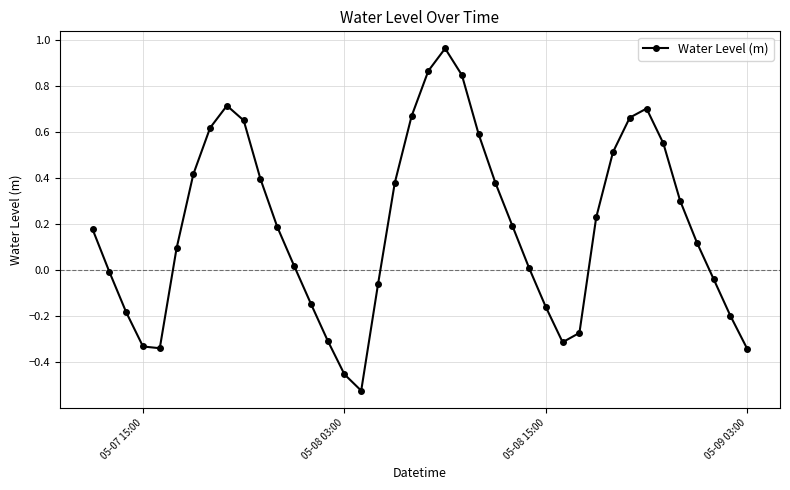

How many points are higher than both their immediate neighbors (excluding endpoints)?

3